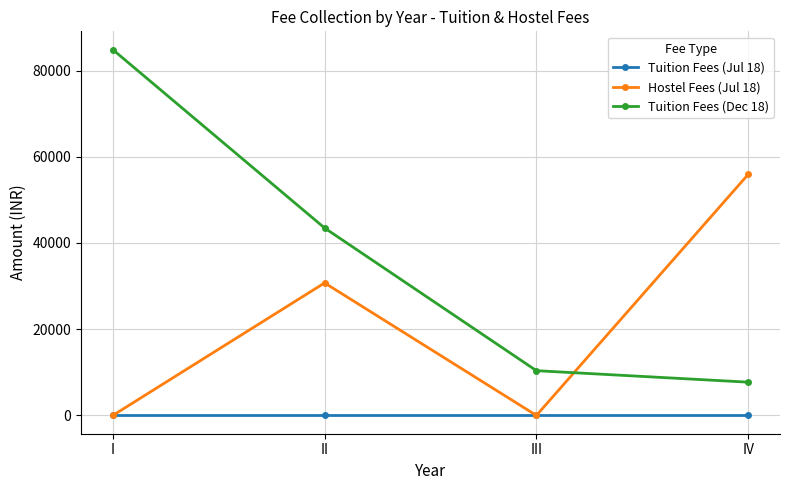

True or false: Tuition Fees (Dec 18) and Tuition Fees (Jul 18) cross at least once.

False